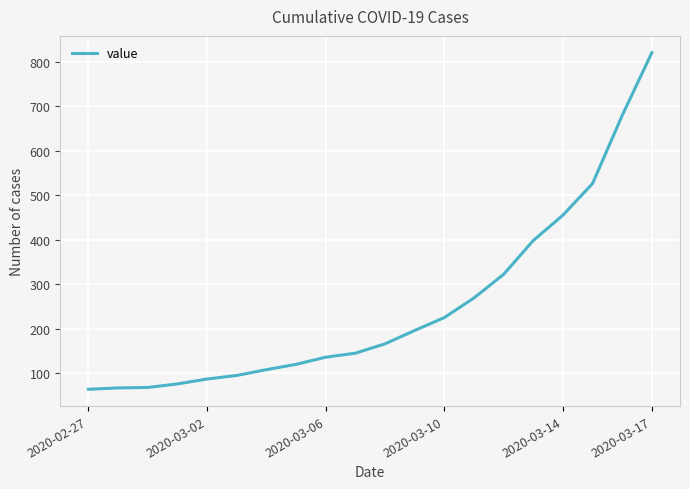

What is the smallest value displayed?

64